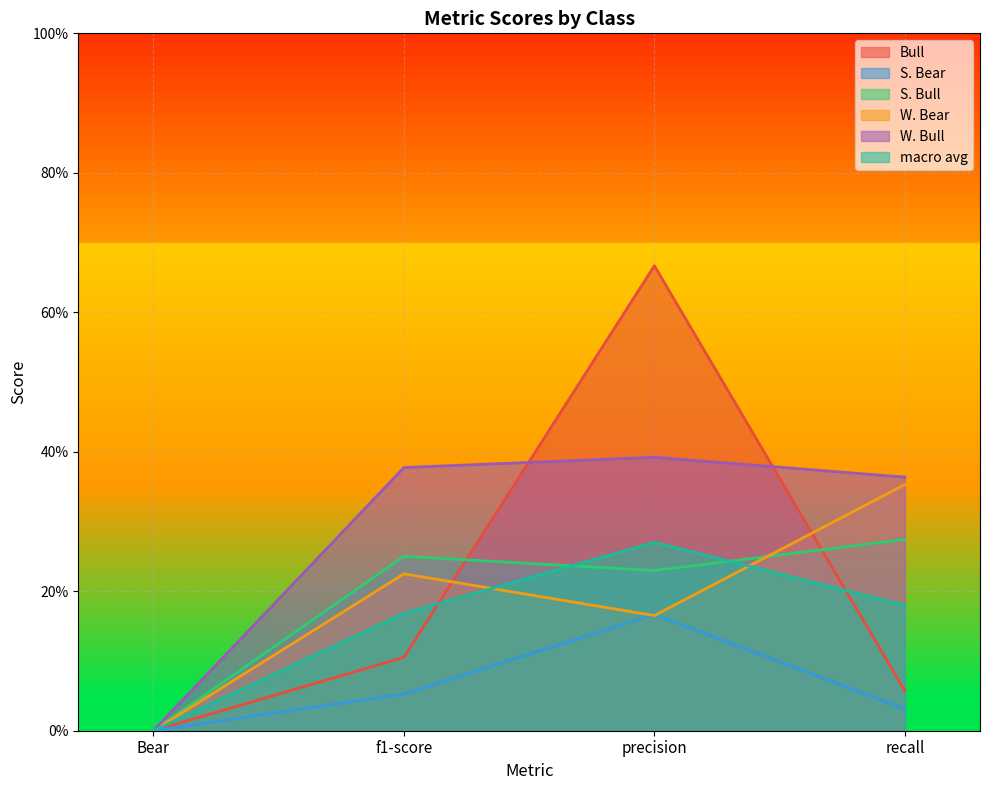

At which category does the chart reach its minimum across all series?

Bear